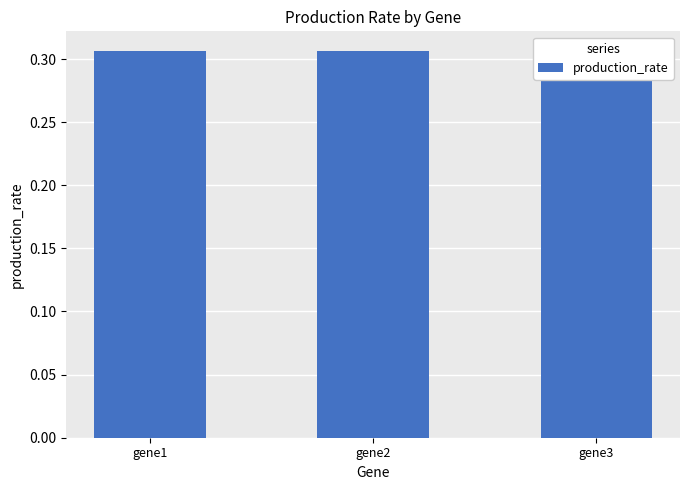

What is the sum of all values?

0.9